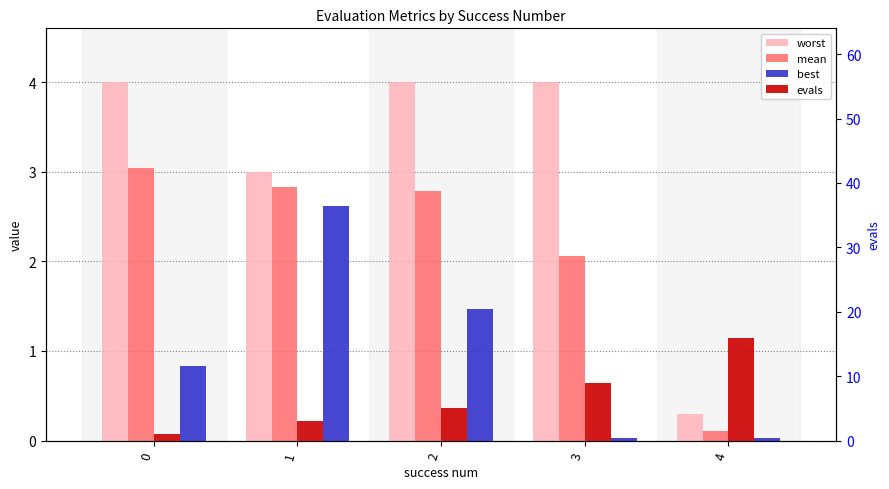

What is the difference between the second highest and second lowest values in the evals series?

6.0